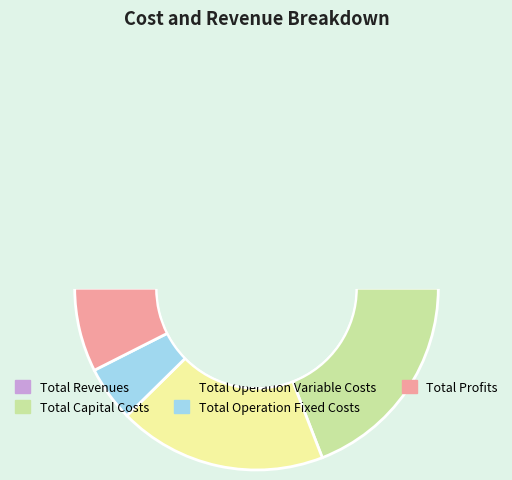

What is the change in value from Total Capital Costs to Total Operation Fixed Costs?

-295137.2